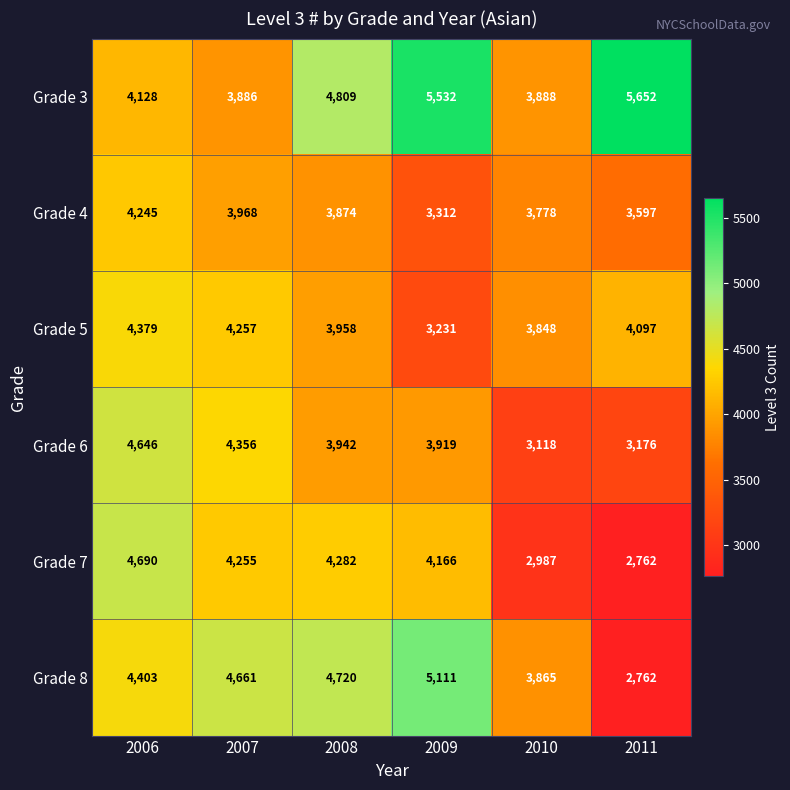

List the labels in order of Grade 6 value, largest first.

2006, 2007, 2008, 2009, 2011, 2010